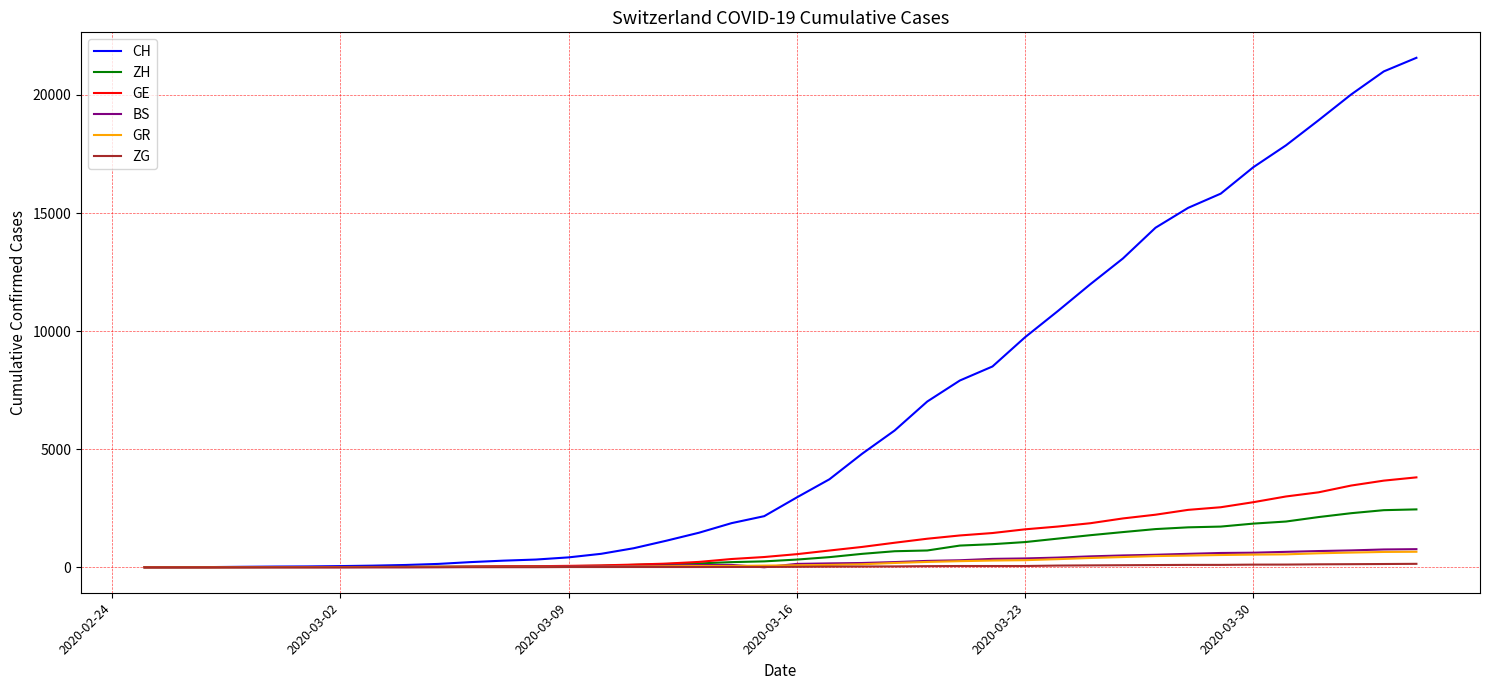

Which series has the largest total across all categories?

CH